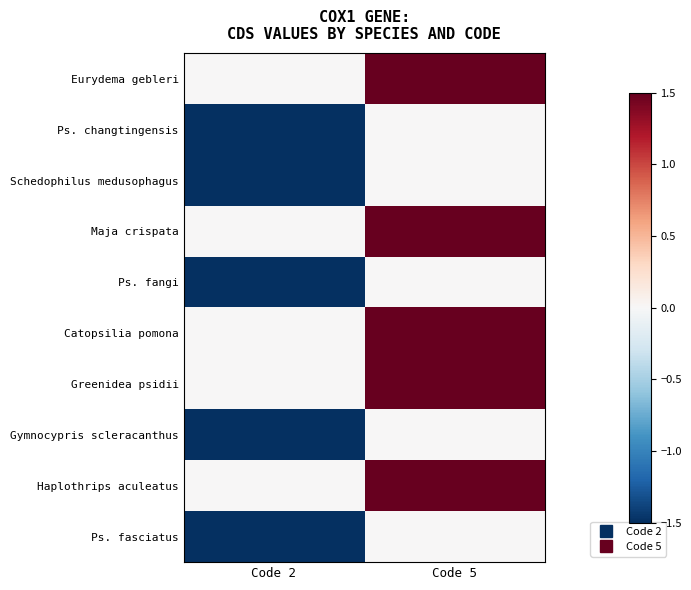

Which series has the largest total across all categories?

Eurydema gebleri